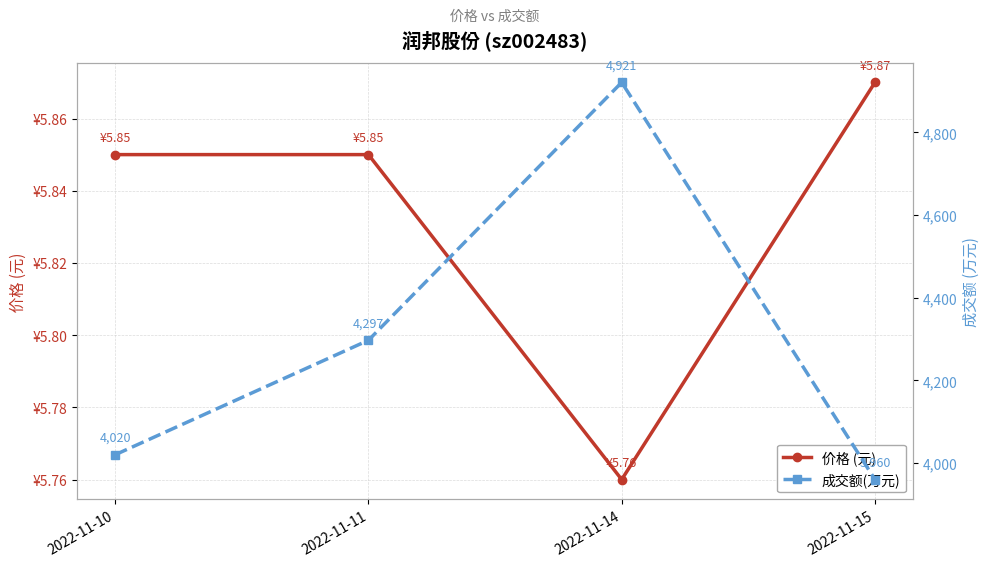

Where is 价格 (元) nearest to the value 5?

2022-11-14